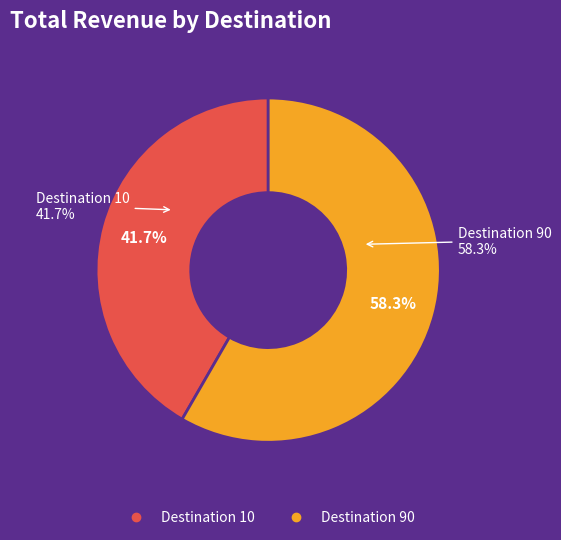

To the nearest percent, what portion does 10 represent?

42%